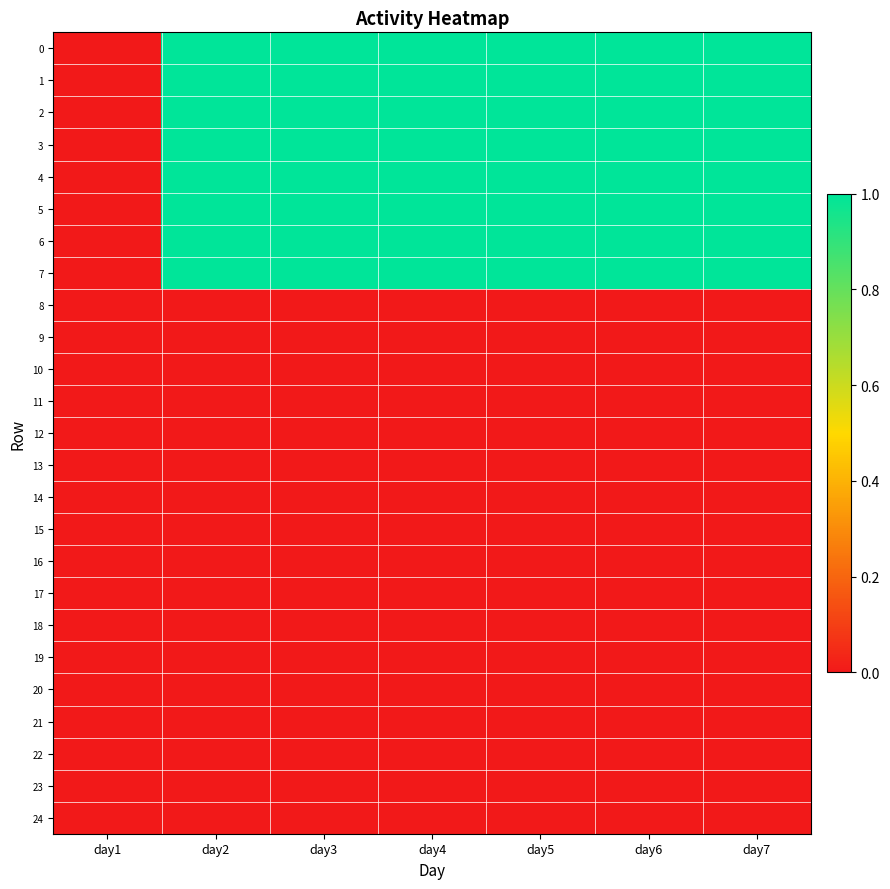

Rank the series by their maximum value, from highest to lowest.

0, 1, 2, 3, 4, 5, 6, 7, 8, 9, 10, 11, 12, 13, 14, 15, 16, 17, 18, 19, 20, 21, 22, 23, 24